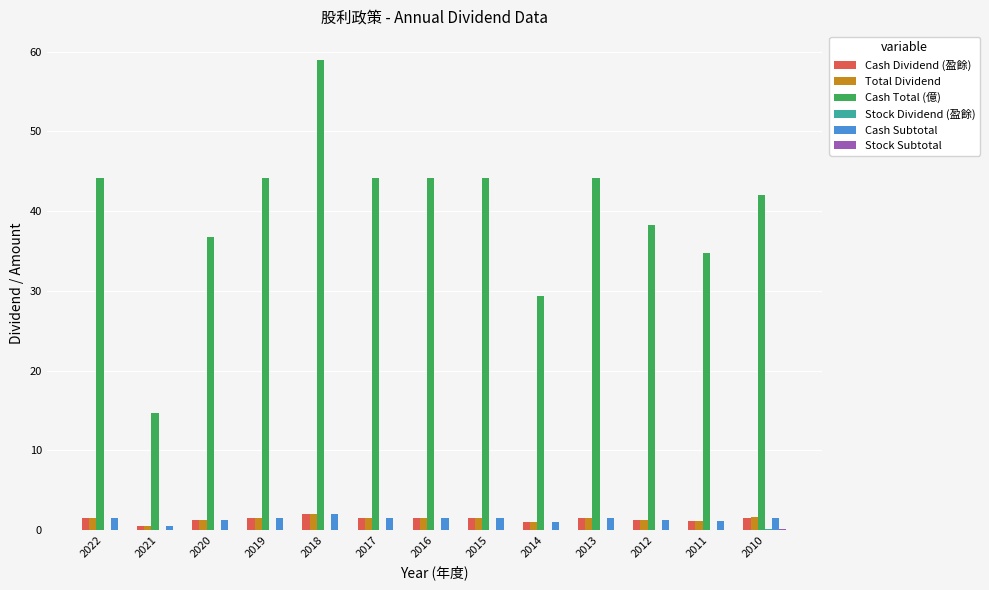

What value does the Cash Dividend (盈餘) series have at 2017?

1.5